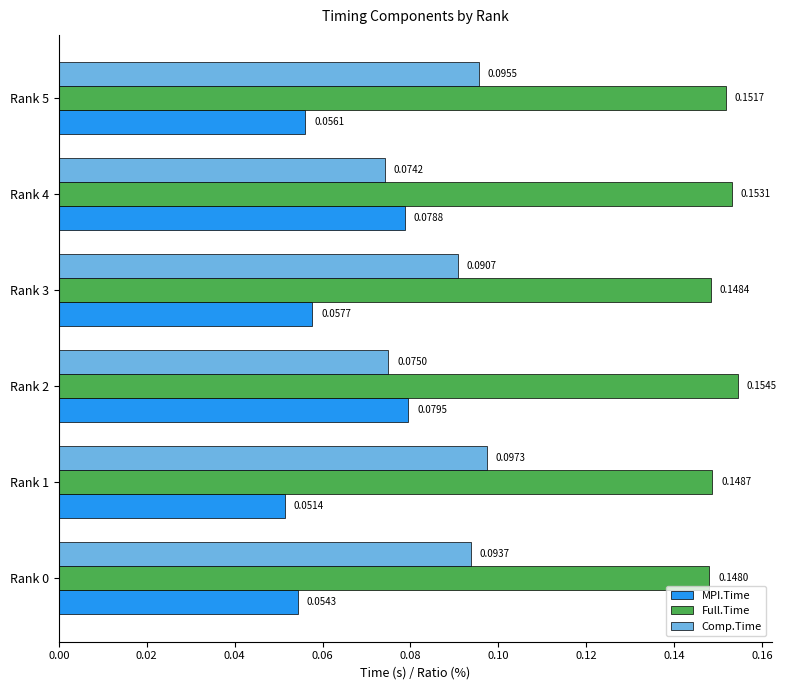

Which series has the largest total across all categories?

Full.Time